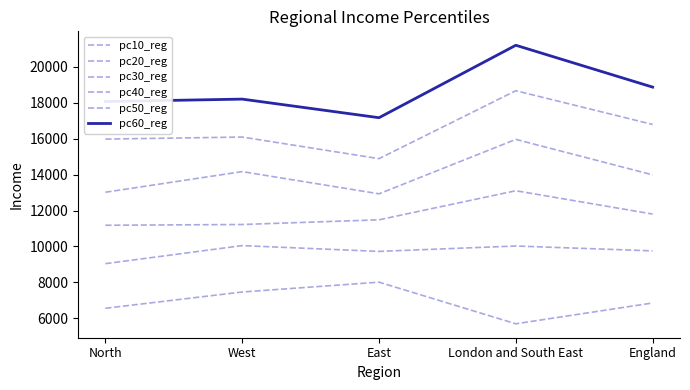

What is the difference between the highest and lowest values at North?

11514.4